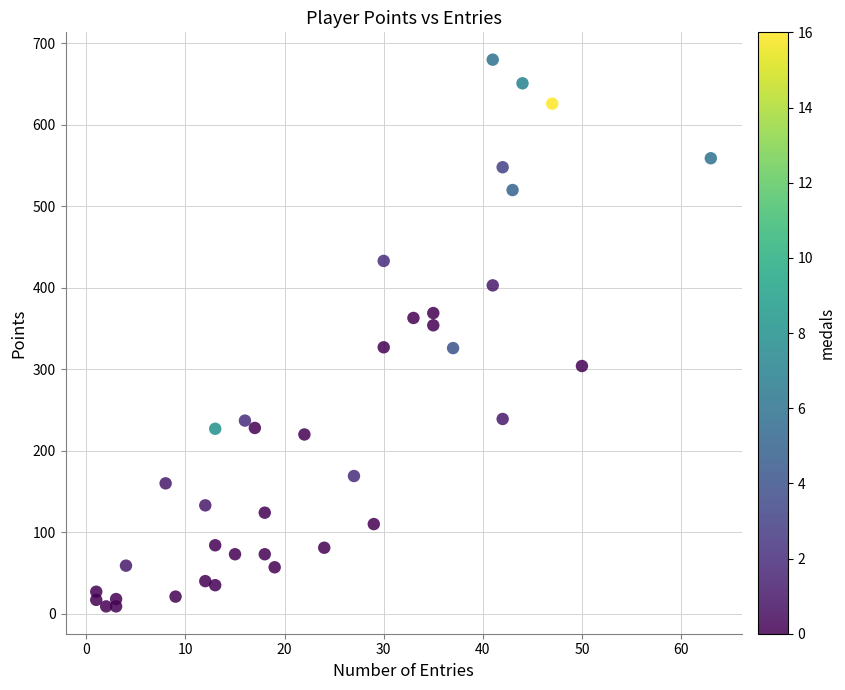

What is the range of X values (max minus min)?

62